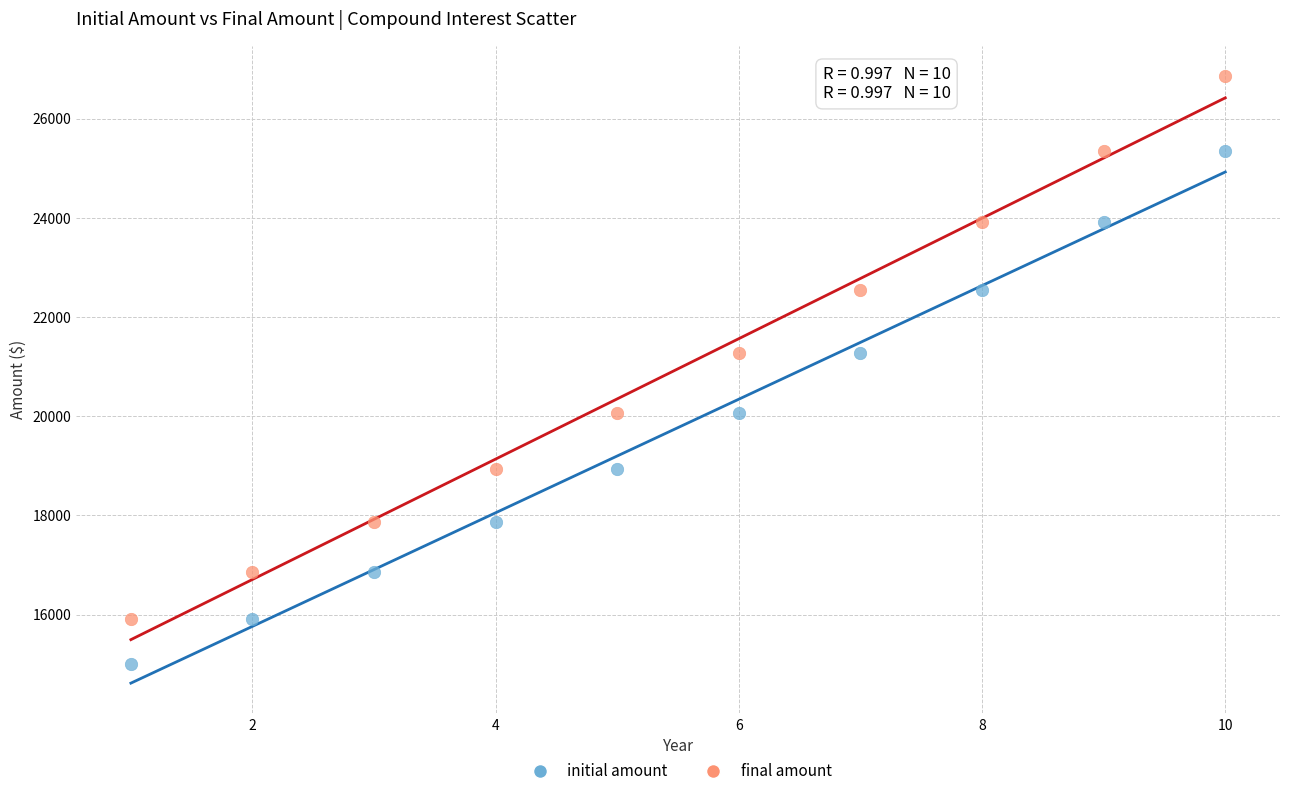

Which series reaches the maximum Y coordinate?

final amount